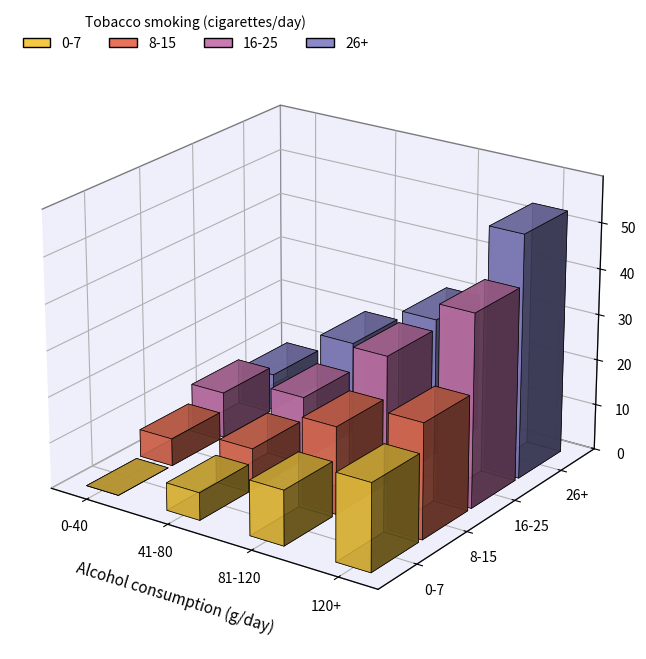

What is the label of the 1st bar from the right?

120+